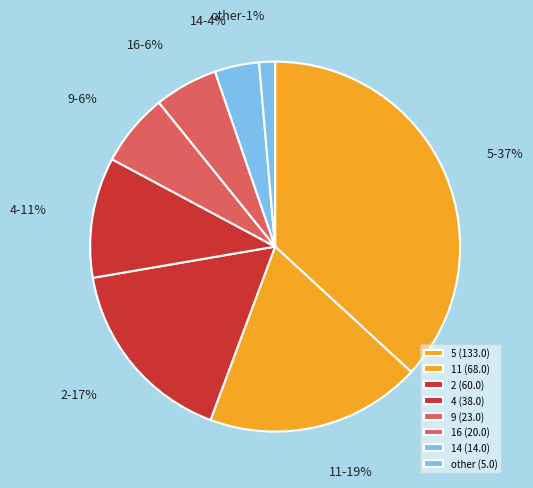

Does -1 represent more than half of the total?

No